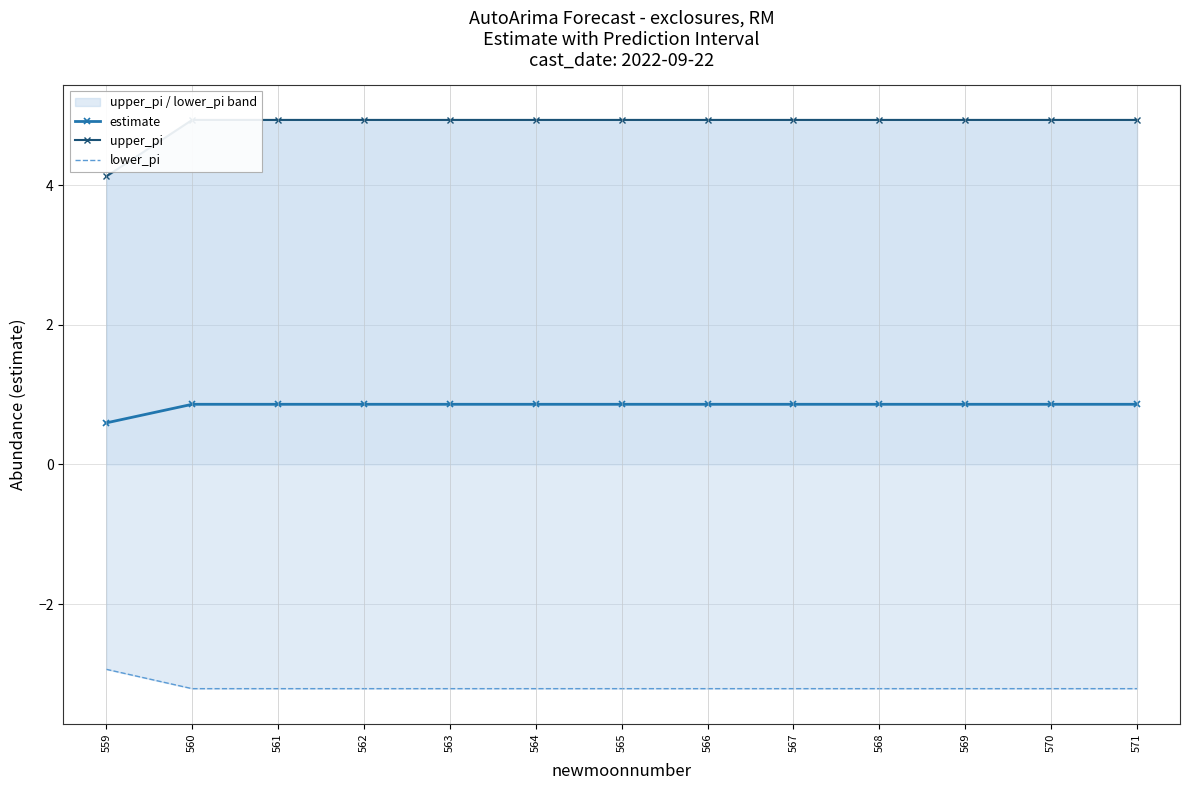

Is this an area chart (filled region under the line)?

No